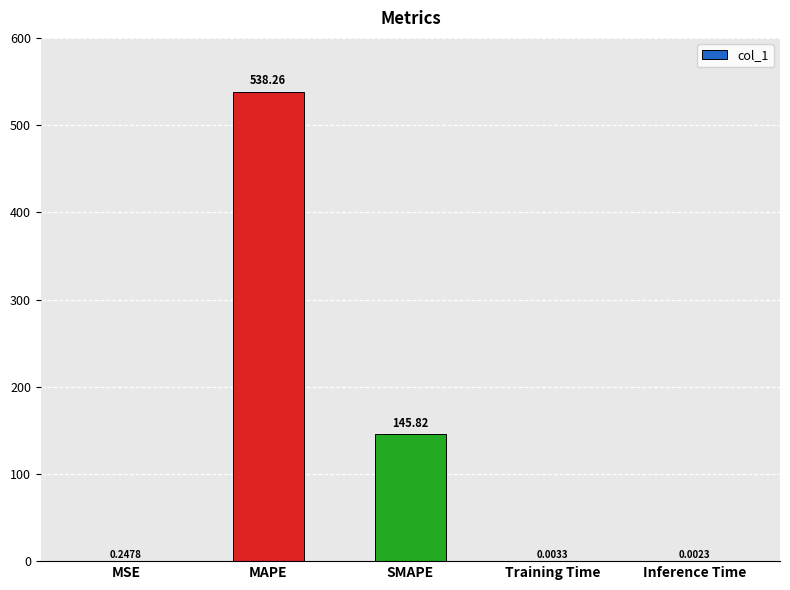

Where is the data nearest to the value 269?

SMAPE